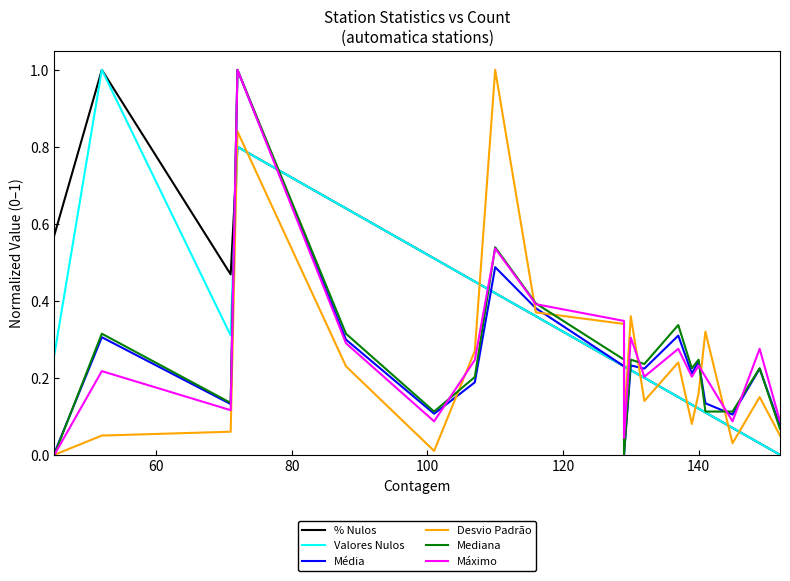

Reading left to right, list all the values displayed in this chart.

% Nulos: 0.6	1.0	0.5	0.8	0.6	0.5	0.5	0.4	0.4	0.2	0.2	0.2	0.2	0.2	0.1	0.1	0.1	0.1	0.0	0.0
Valores Nulos: 0.3	1.0	0.3	0.8	0.6	0.5	0.5	0.4	0.4	0.2	0.2	0.2	0.2	0.1	0.1	0.1	0.1	0.1	0.0	0.0
Média: 0.0	0.3	0.1	1.0	0.3	0.1	0.2	0.5	0.4	0.2	0.0	0.2	0.2	0.3	0.2	0.2	0.1	0.1	0.2	0.1
Desvio Padrão: 0.0	0.0	0.1	0.8	0.2	0.0	0.3	1.0	0.4	0.3	0.1	0.4	0.1	0.2	0.1	0.2	0.3	0.0	0.2	0.0
Mediana: 0.0	0.3	0.1	1.0	0.3	0.1	0.2	0.5	0.4	0.2	0.0	0.2	0.2	0.3	0.2	0.2	0.1	0.1	0.2	0.1
Máximo: 0.0	0.2	0.1	1.0	0.3	0.1	0.2	0.5	0.4	0.3	0.0	0.3	0.2	0.3	0.2	0.2	0.2	0.1	0.3	0.1